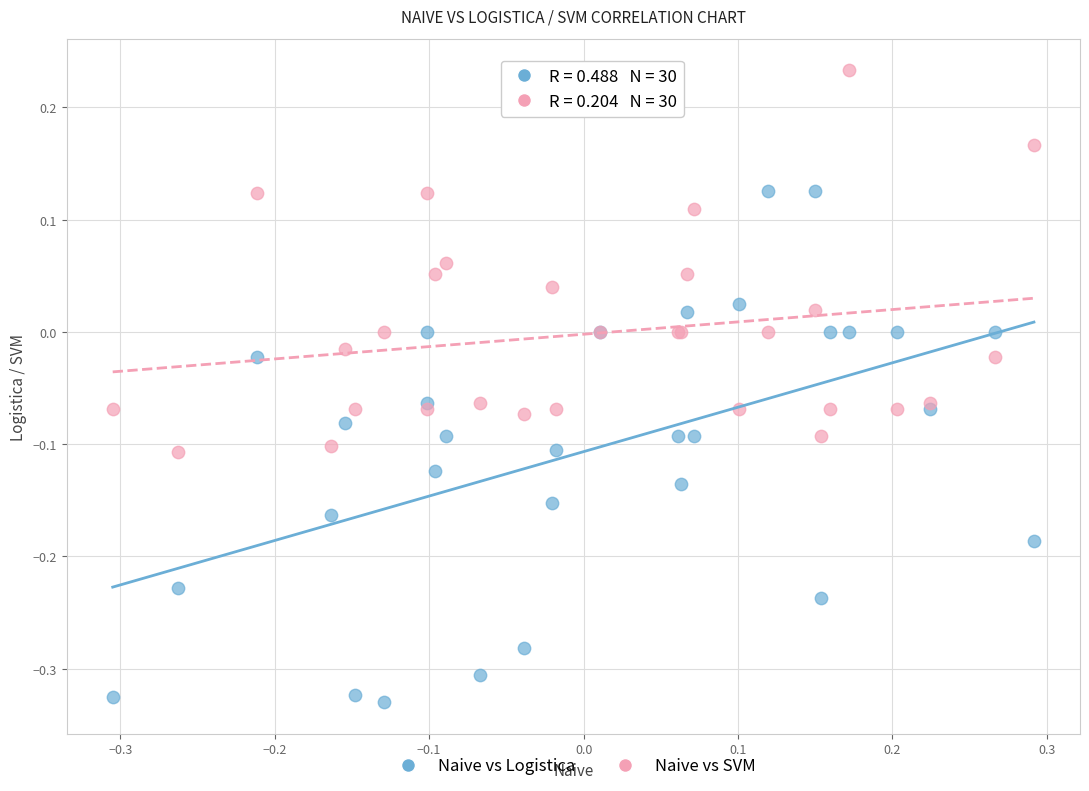

What are all the series names shown in the legend?

Naive vs Logistica, Naive vs SVM